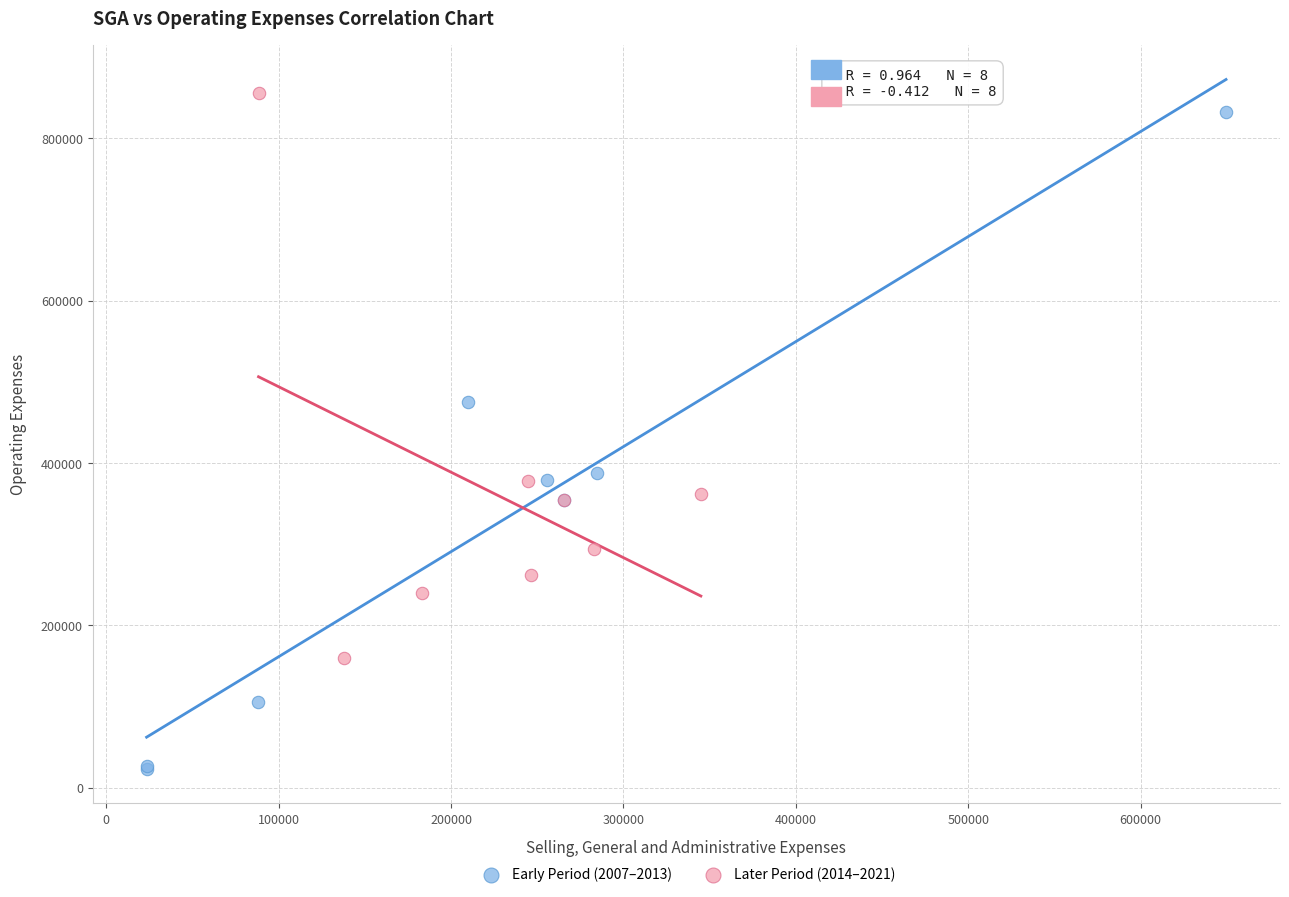

Which series reaches the minimum Y coordinate?

Early Period (2007–2013)